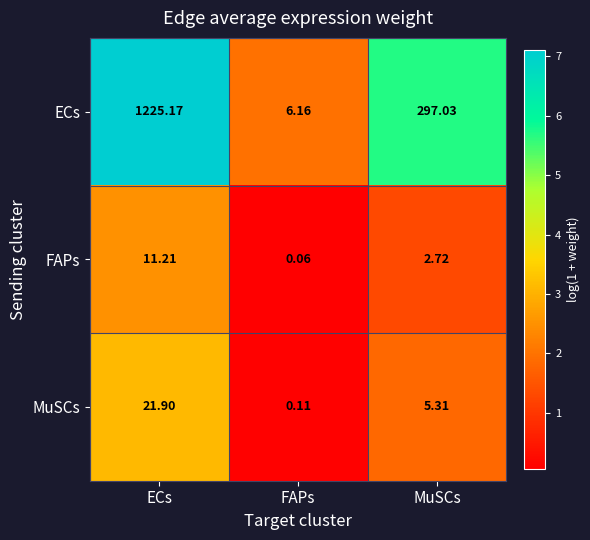

Which label corresponds to the largest value in the chart?

ECs